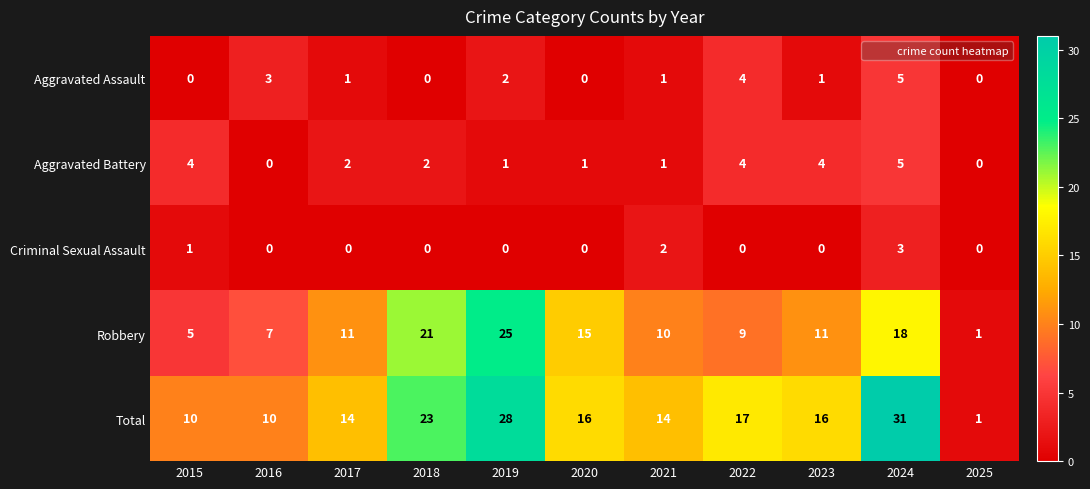

What is the sum of all Robbery values?

133